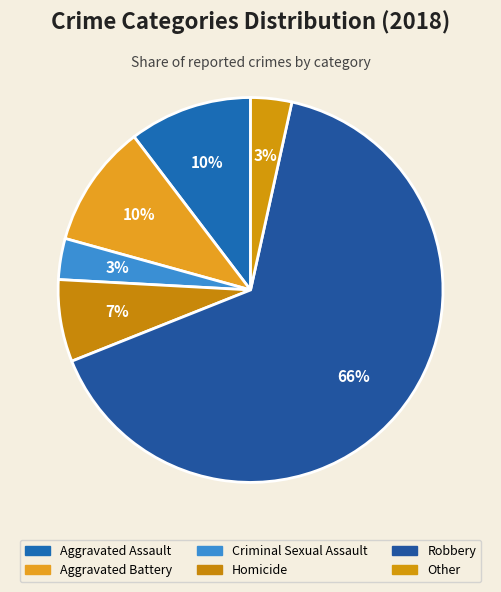

To the nearest percent, what percentage of the pie is Aggravated Battery?

10%